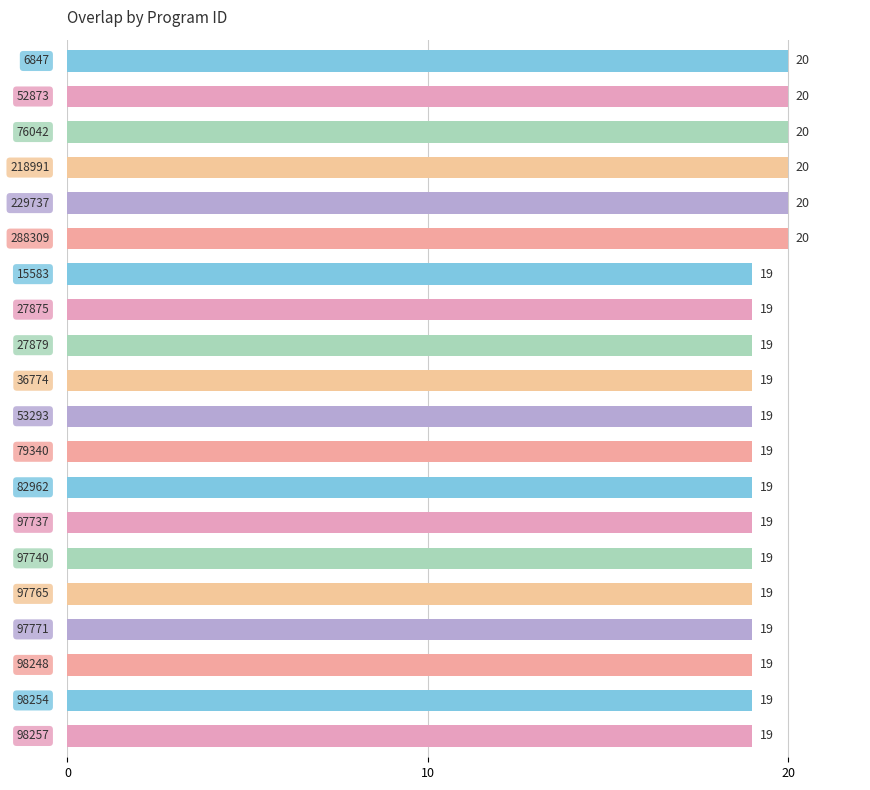

Count the values in the range 19 to 20.

20